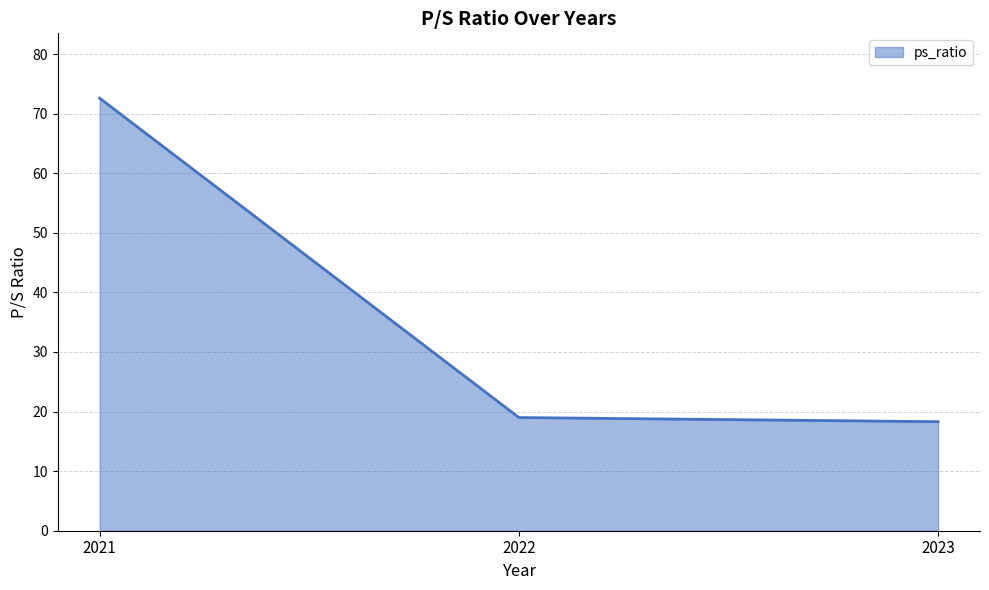

Reading right to left, extract all data points from this chart.

2023=18.3	2022=19.0	2021=72.6